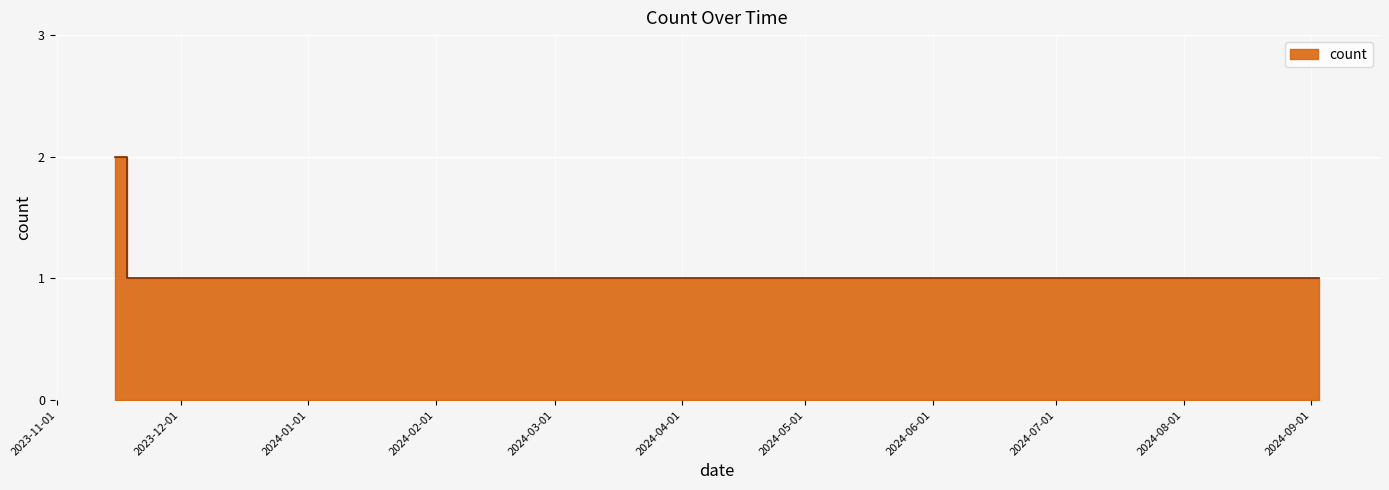

The chart shows a value of 1 at 2024-08-07. True or false?

False